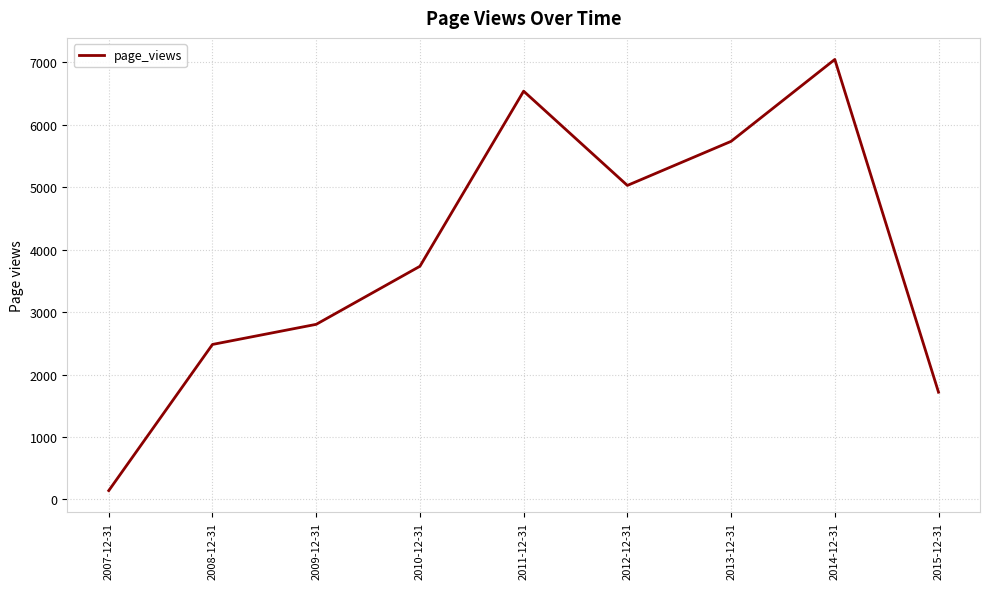

How many lines are shown in the chart?

1